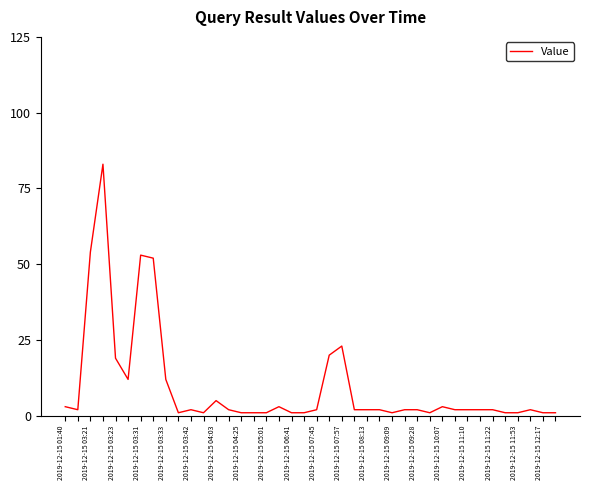

What is the maximum value shown in the chart?

83